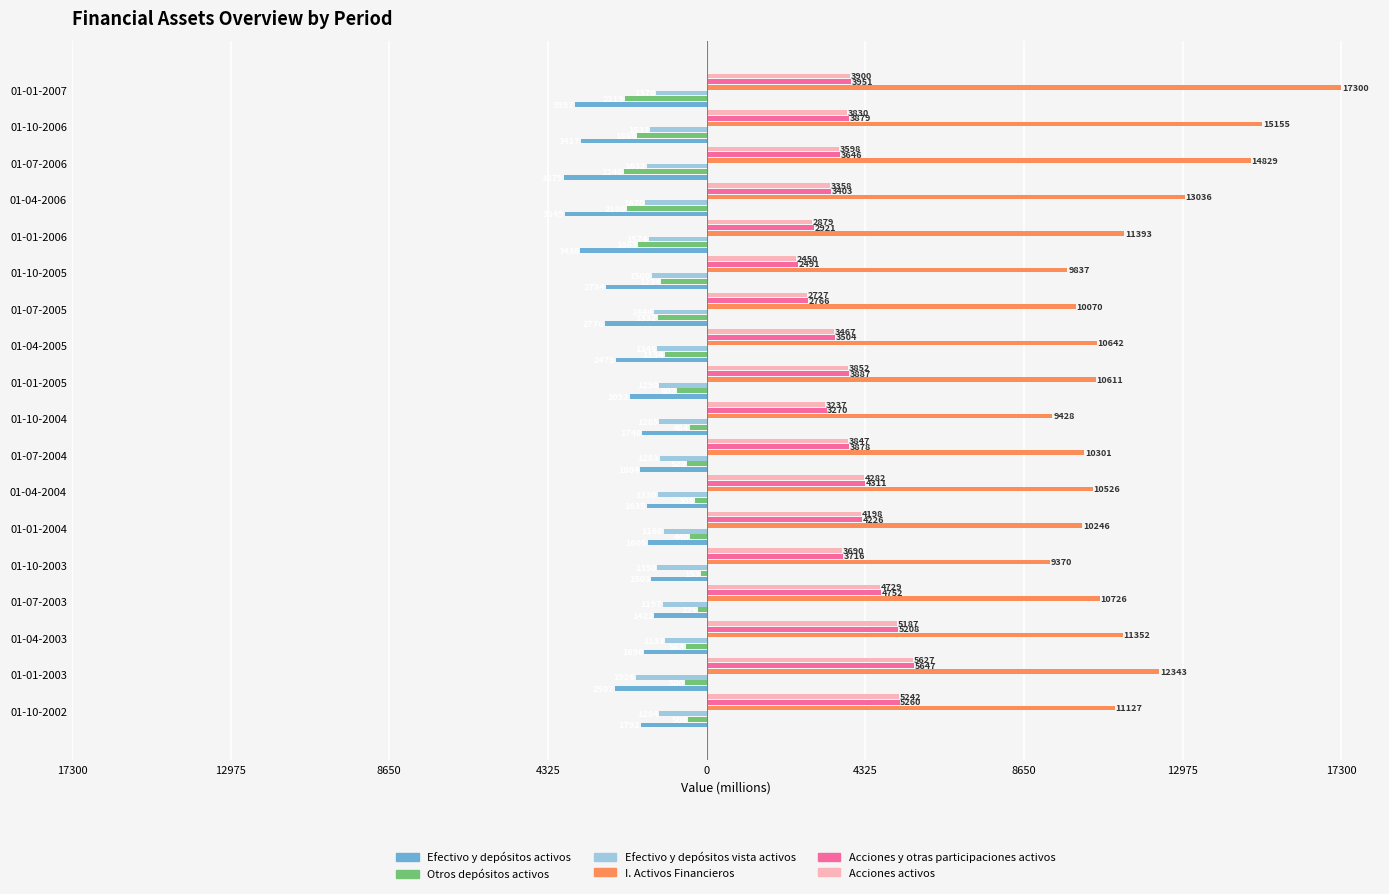

What is the difference between the maximum and second lowest values in the I. Activos Financieros series?

7872